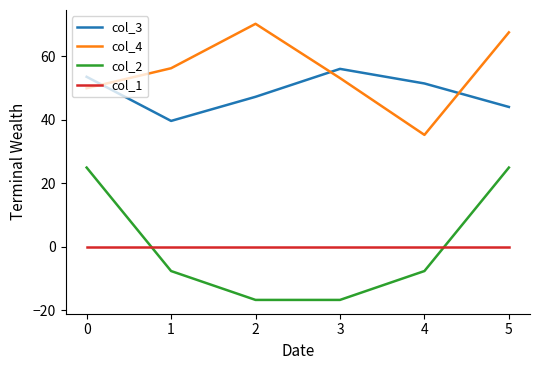

Reading left to right, what are all the values shown in this chart?

col_3: 53.6	39.7	47.3	56.1	51.5	44.1
col_4: 50.0	56.3	70.3	53.2	35.3	67.6
col_2: 25.0	-7.6	-16.7	-16.7	-7.6	25.0
col_1: 0.0	0.0	0.0	0.0	0.0	0.0